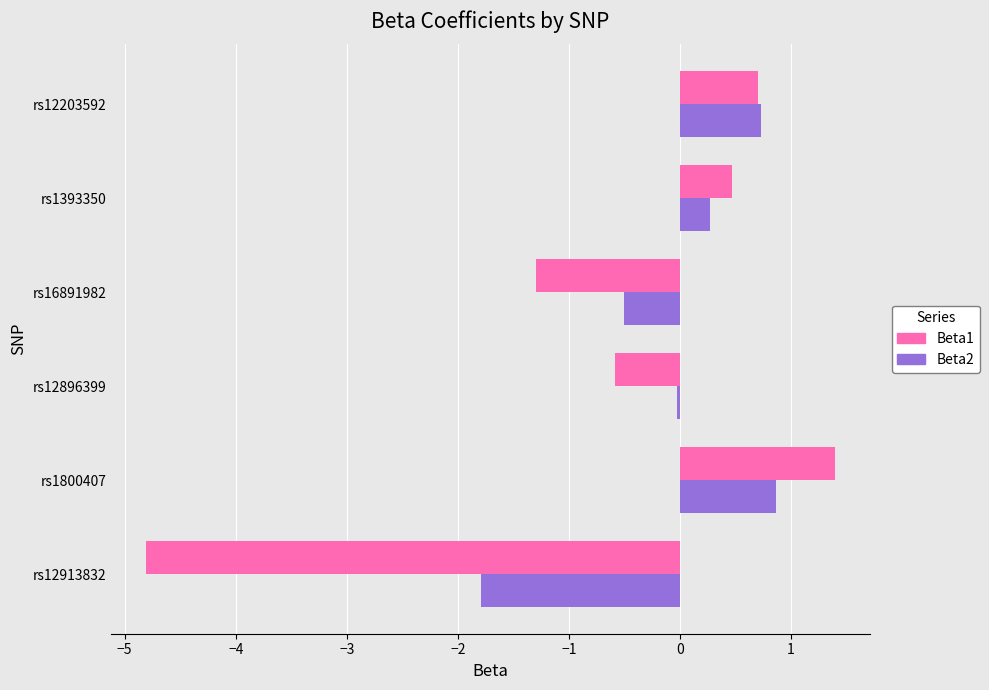

List the series in order of their overall mean, lowest first.

Beta1, Beta2